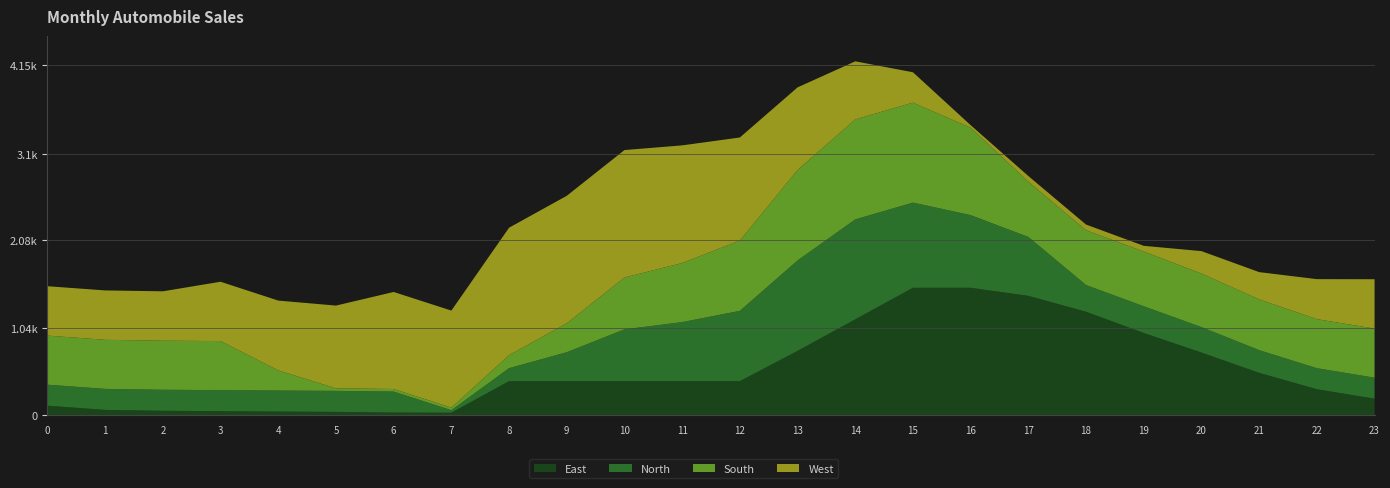

Reading left to right, list all the values displayed in this chart.

East: 113.5	63.5	53.0	48.6	43.7	39.9	31.8	30.2	404.5	404.5	404.5	404.5	404.5	763.6	1137.8	1512.0	1512.0	1416.2	1227.6	975.9	743.7	502.9	308.7	196.3
North: 249.6	249.6	249.6	249.6	249.6	249.6	249.6	30.2	154.2	343.4	614.7	700.8	834.1	1073.1	1185.7	1010.8	862.1	699.0	317.2	317.0	302.3	269.6	249.6	249.6
South: 582.0	582.0	582.0	582.0	239.0	30.2	30.2	30.2	154.2	343.4	614.7	700.8	834.1	1073.1	1185.7	1185.7	1036.9	655.1	649.7	649.5	634.8	602.1	582.0	582.0
West: 585.8	585.8	585.8	703.6	828.0	981.4	1150.9	1150.9	1512.0	1512.0	1512.0	1395.4	1222.5	979.6	689.3	360.1	30.2	67.5	67.5	67.5	266.3	323.4	474.4	585.8